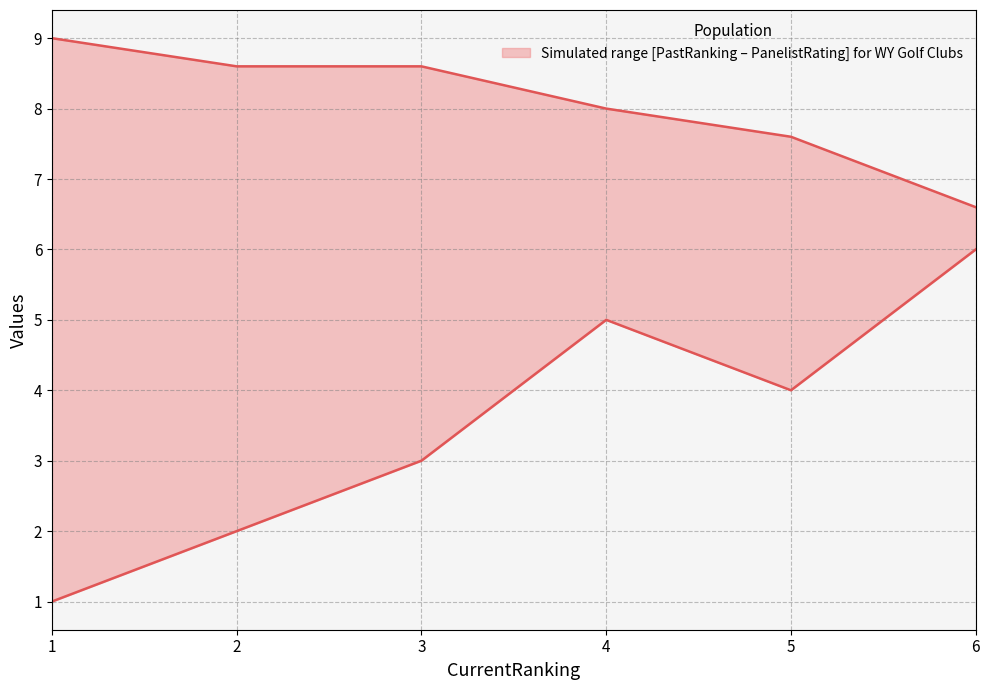

Where is the first local maximum for PastRanking?

4